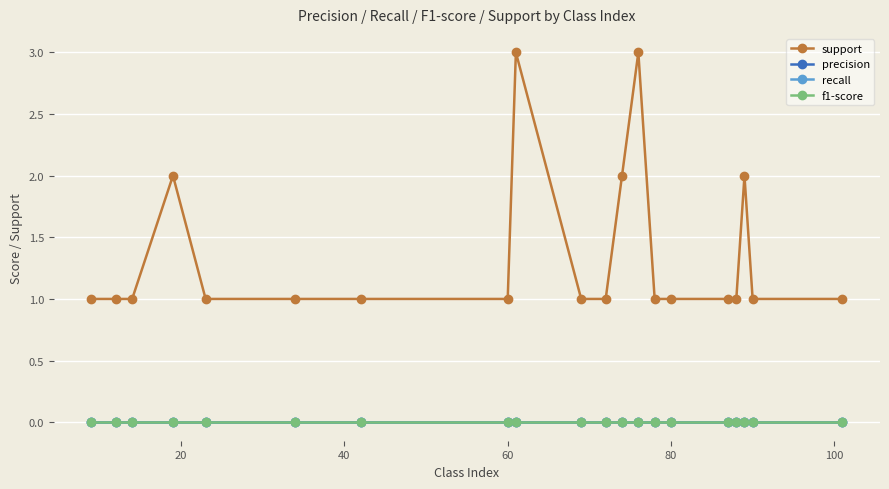

List the series in order of their peak value, lowest first.

precision, recall, f1-score, support